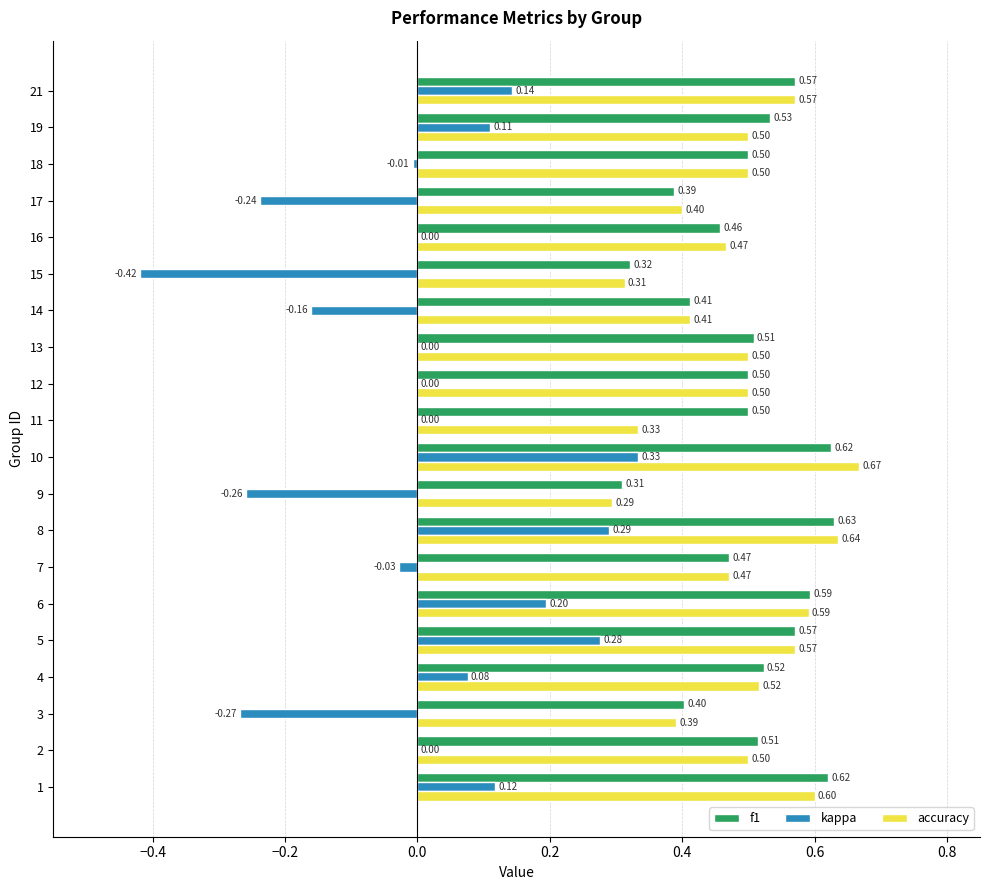

What is the sum of all kappa values?

0.2